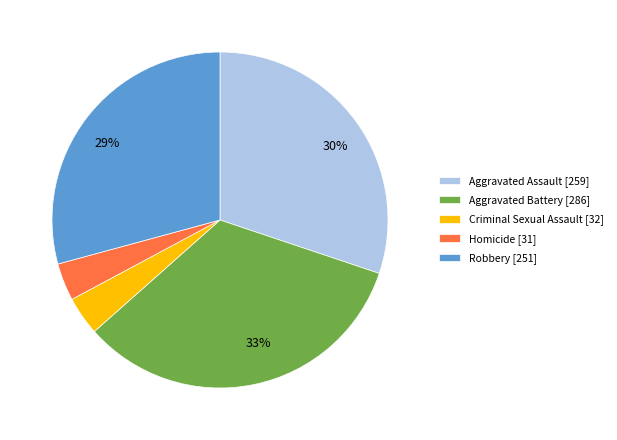

To the nearest percent, what is the average slice percentage?

20%